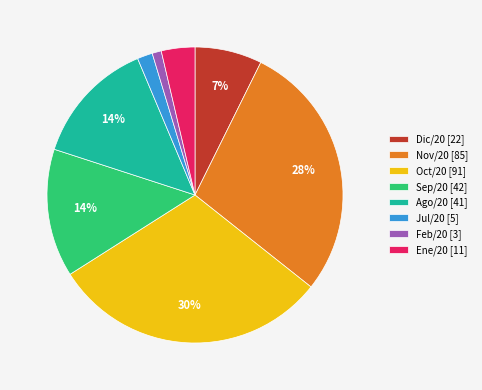

To the nearest percent, what portion does Feb/20 represent?

1%